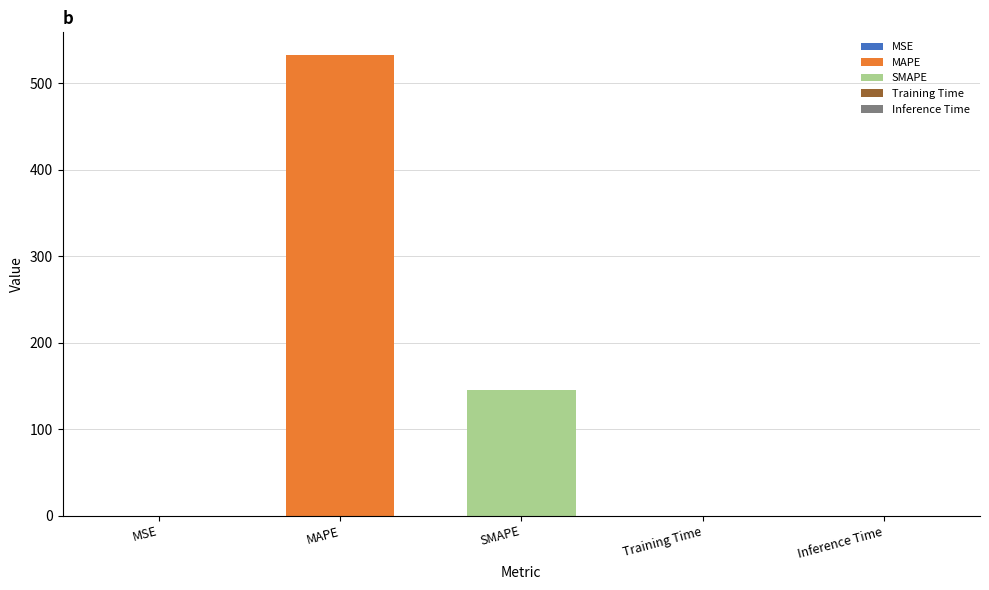

How many bars are there in total?

5